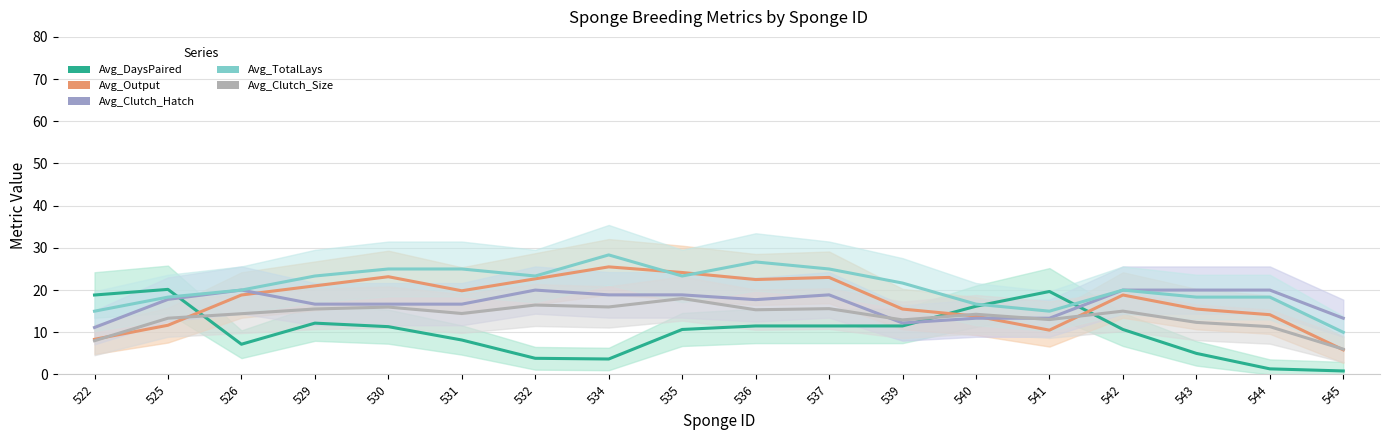

At which category does Avg_Clutch_Size reach its first local peak?

530